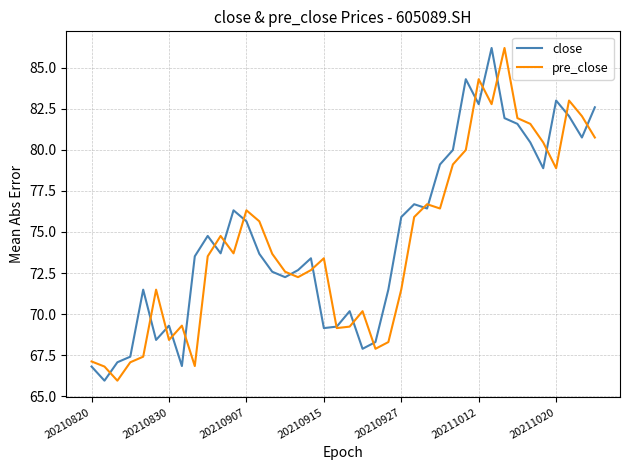

How many interior local valleys does the close series have?

11